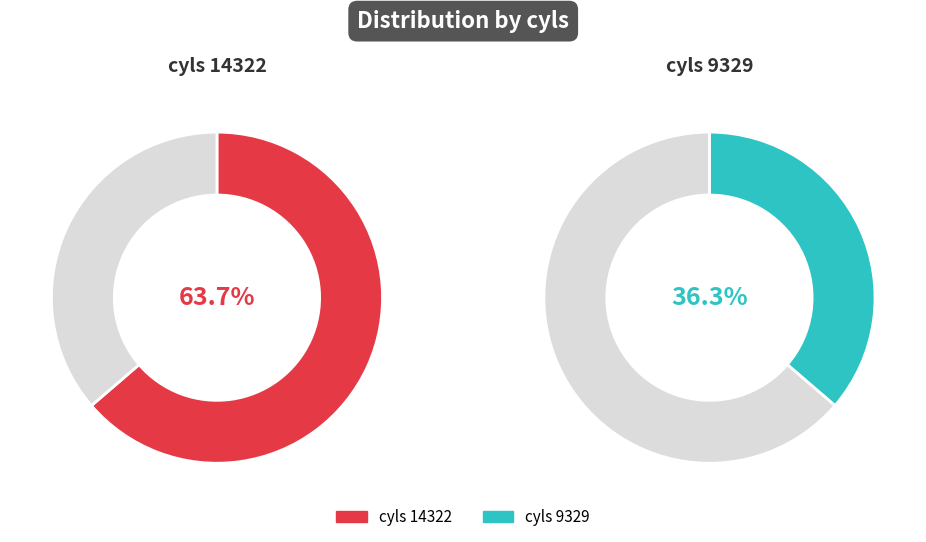

To the nearest percent, what is the average slice percentage?

50%